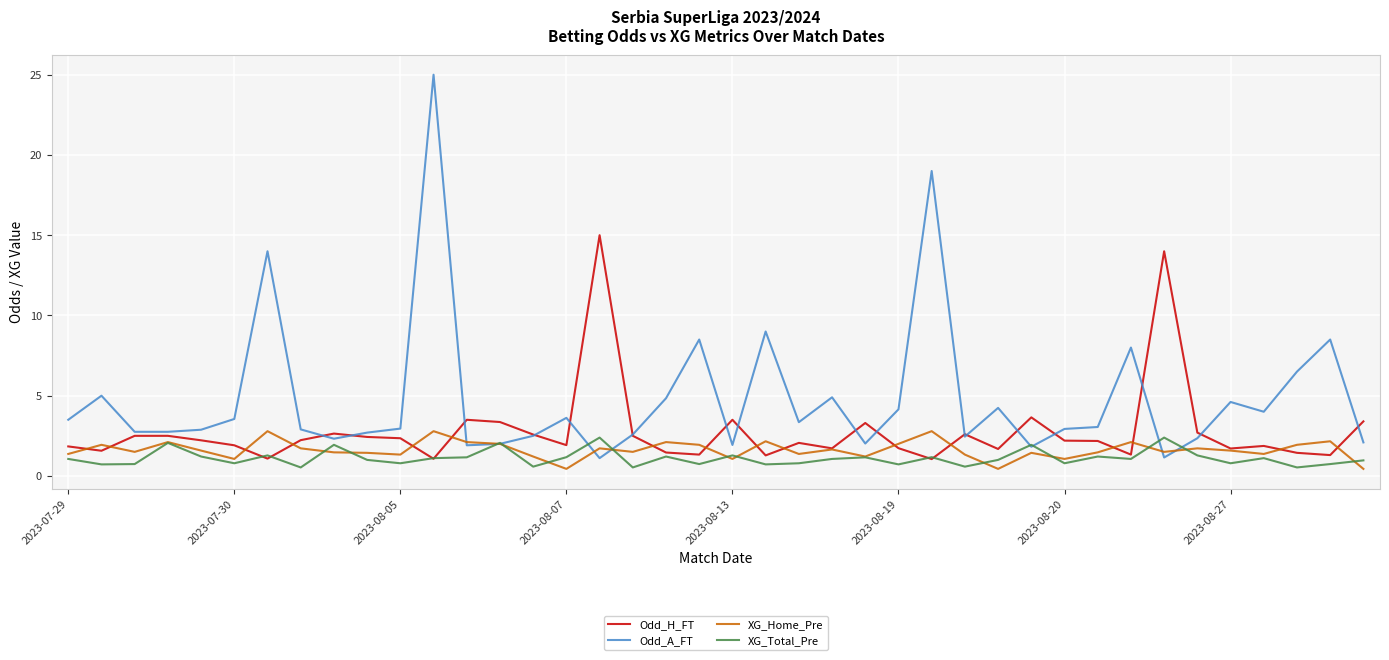

Which series has the largest total across all categories?

Odd_A_FT